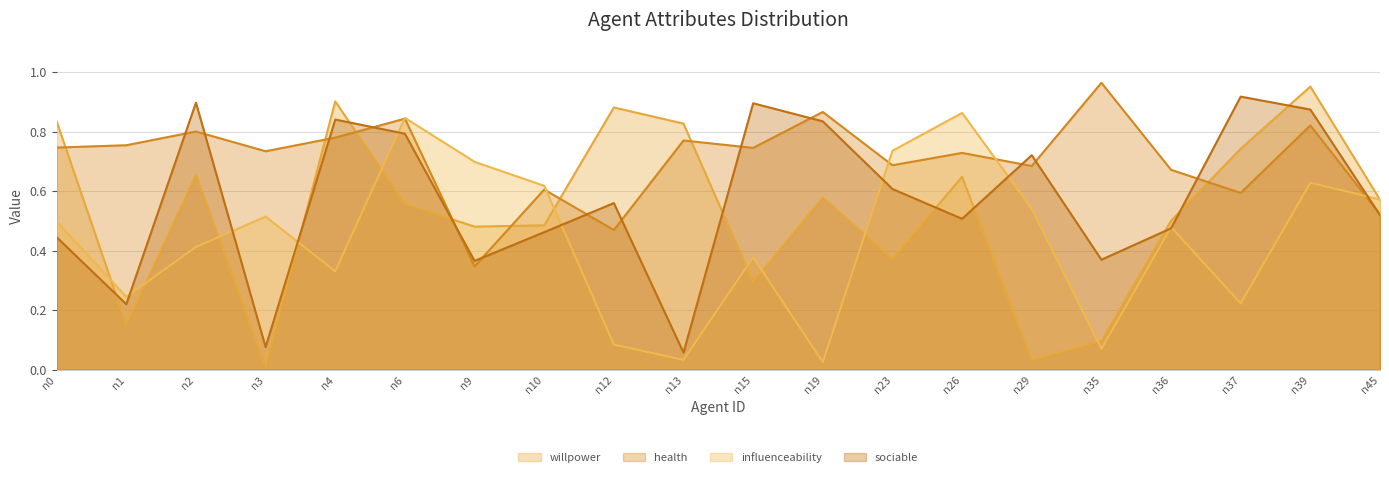

Reading left to right, list all the values displayed in this chart.

willpower: 0.8	0.1	0.7	0.0	0.9	0.6	0.5	0.5	0.9	0.8	0.3	0.6	0.4	0.6	0.0	0.1	0.5	0.7	1.0	0.6
health: 0.7	0.8	0.8	0.7	0.8	0.8	0.3	0.6	0.5	0.8	0.7	0.9	0.7	0.7	0.7	1.0	0.7	0.6	0.8	0.5
influenceability: 0.5	0.2	0.4	0.5	0.3	0.8	0.7	0.6	0.1	0.0	0.4	0.0	0.7	0.9	0.5	0.1	0.5	0.2	0.6	0.6
sociable: 0.4	0.2	0.9	0.1	0.8	0.8	0.4	0.5	0.6	0.1	0.9	0.8	0.6	0.5	0.7	0.4	0.5	0.9	0.9	0.5